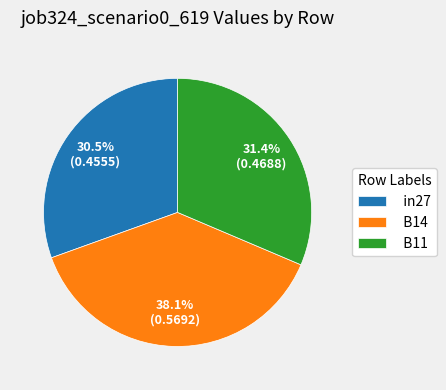

The B14 slice represents 51% of the pie. True or false?

False